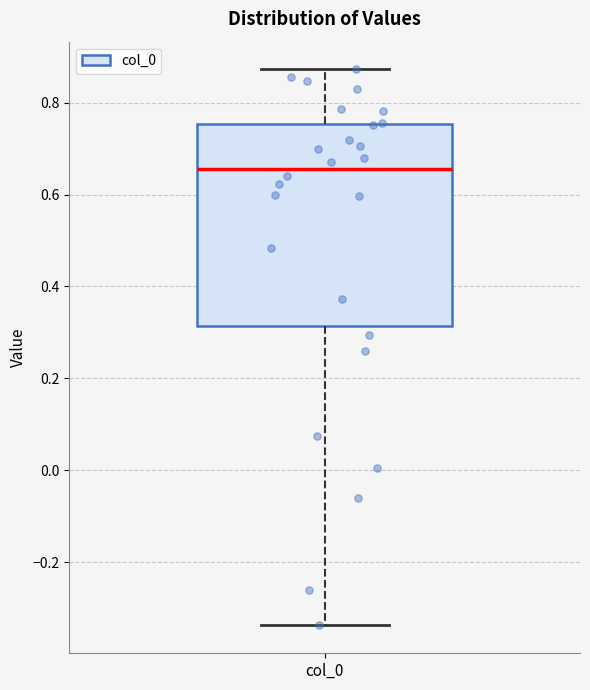

Where is the upper edge of the box for col_0 on the y-axis? The values are not printed on the chart, so give them approximately, as read against the axis.

0.76